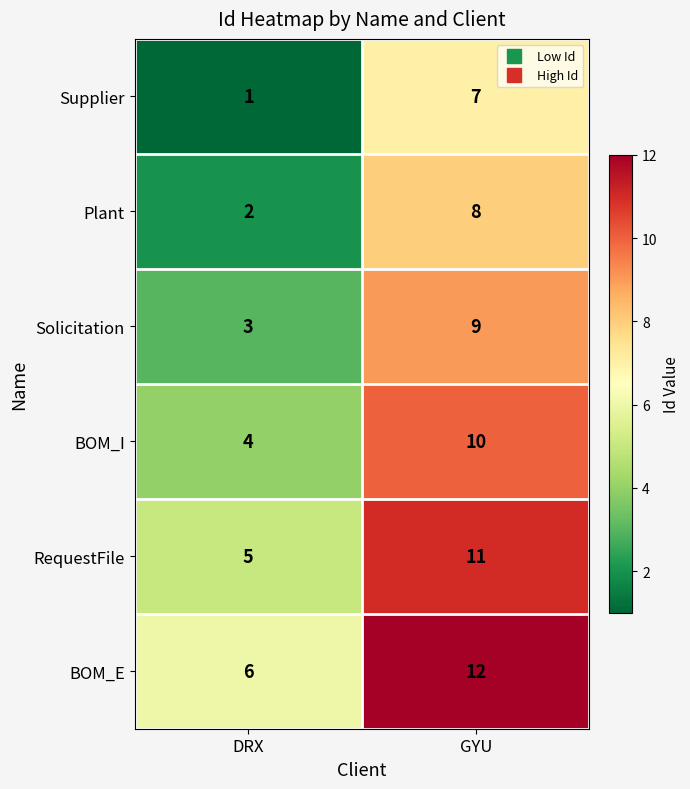

Rank the series at GYU from highest to lowest value.

BOM_E, RequestFile, BOM_I, Solicitation, Plant, Supplier